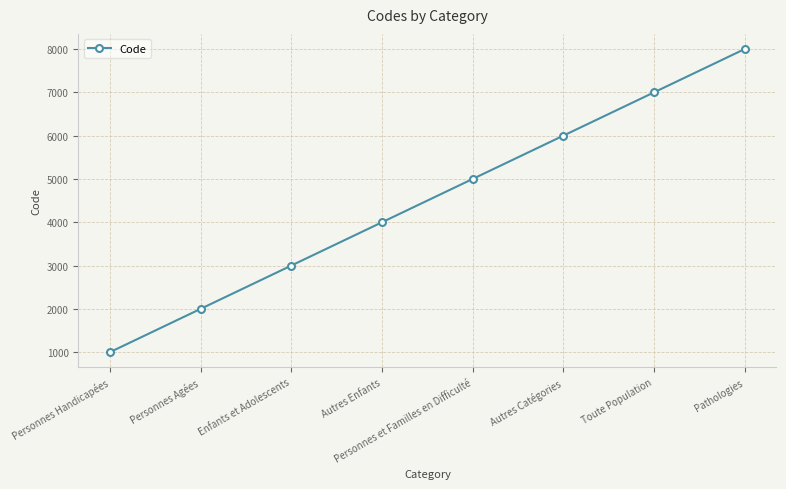

What is the value of the 8th point from the left?

8000